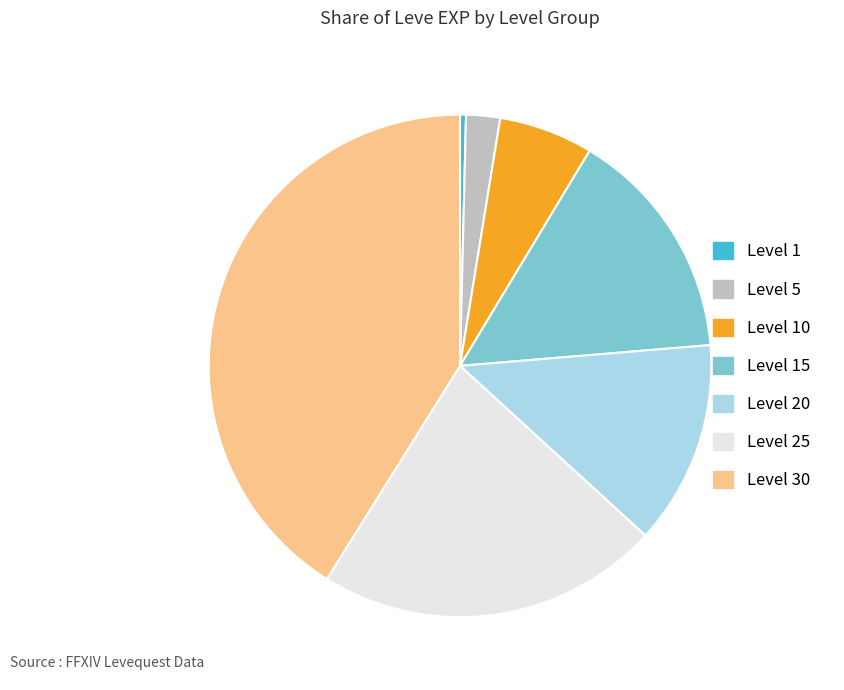

Is it true that Level 30 is 41% of the pie?

True